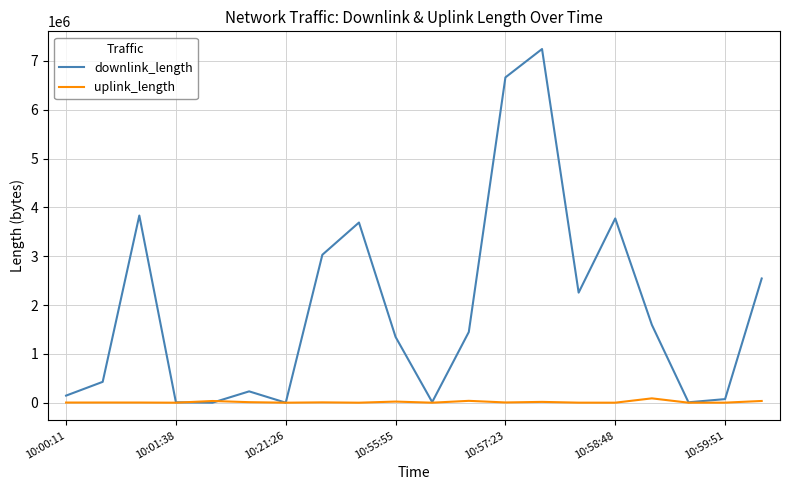

Rank the series by their average value, from highest to lowest.

downlink_length, uplink_length